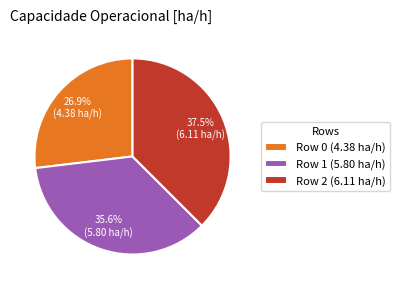

What is the smallest slice in the pie chart?

Row 0